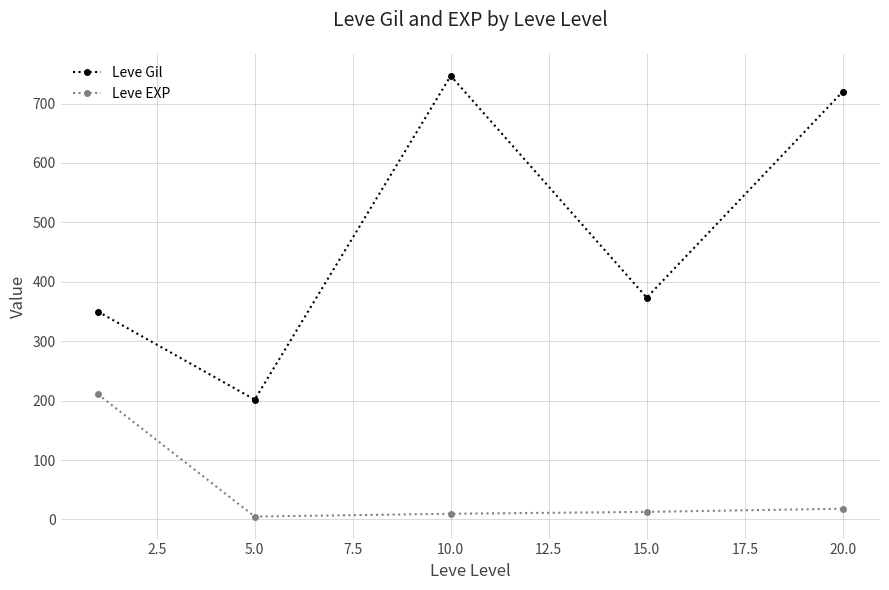

How many lines are shown in the chart?

2